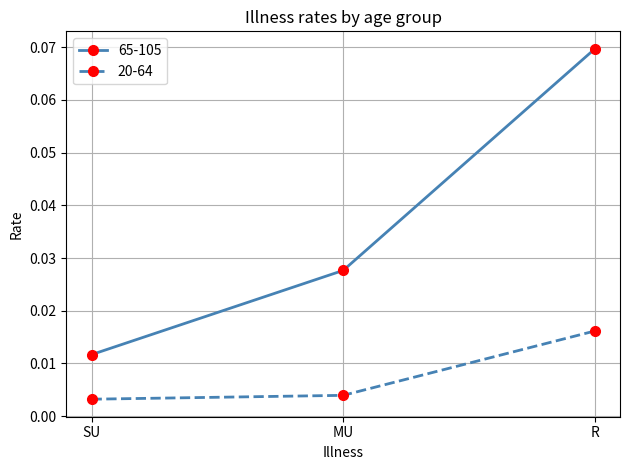

List the series in order of their overall mean, lowest first.

20-64, 65-105